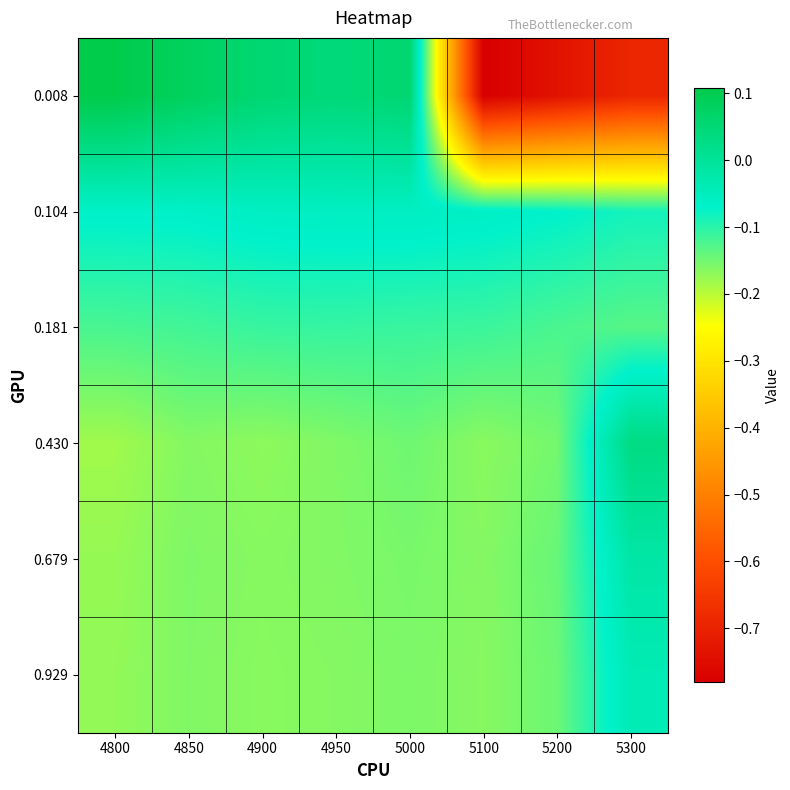

What is the total value across all series at 4850?

-0.6